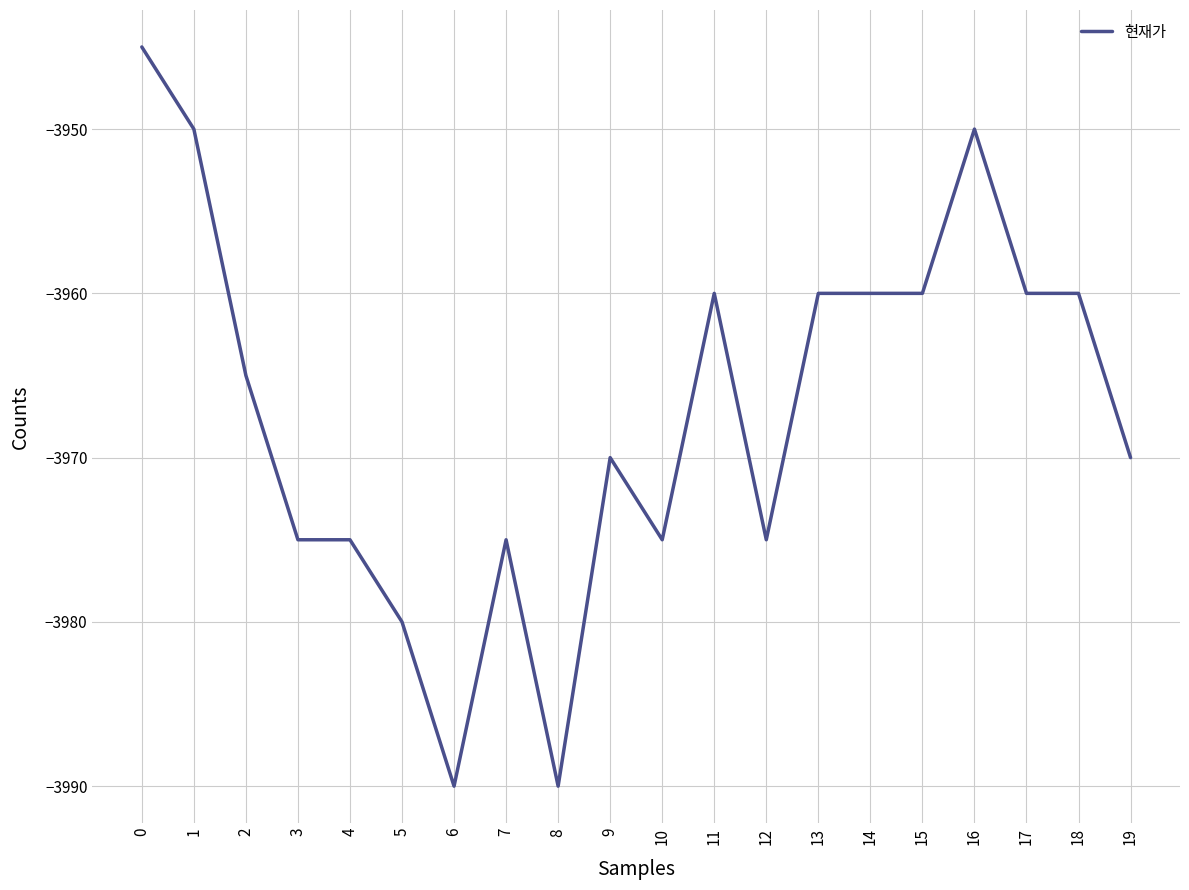

Reading right to left, extract all data points from this chart.

19=-3970	18=-3960	17=-3960	16=-3950	15=-3960	14=-3960	13=-3960	12=-3975	11=-3960	10=-3975	9=-3970	8=-3990	7=-3975	6=-3990	5=-3980	4=-3975	3=-3975	2=-3965	1=-3950	0=-3945